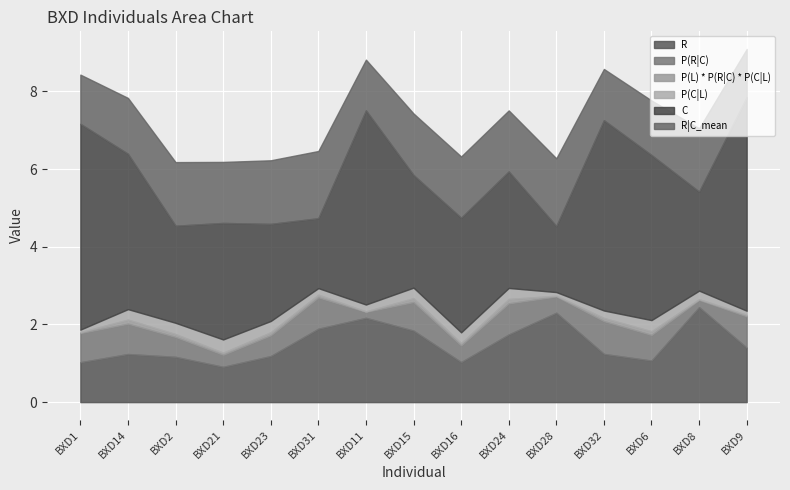

What is the sum of all C values?

51.9